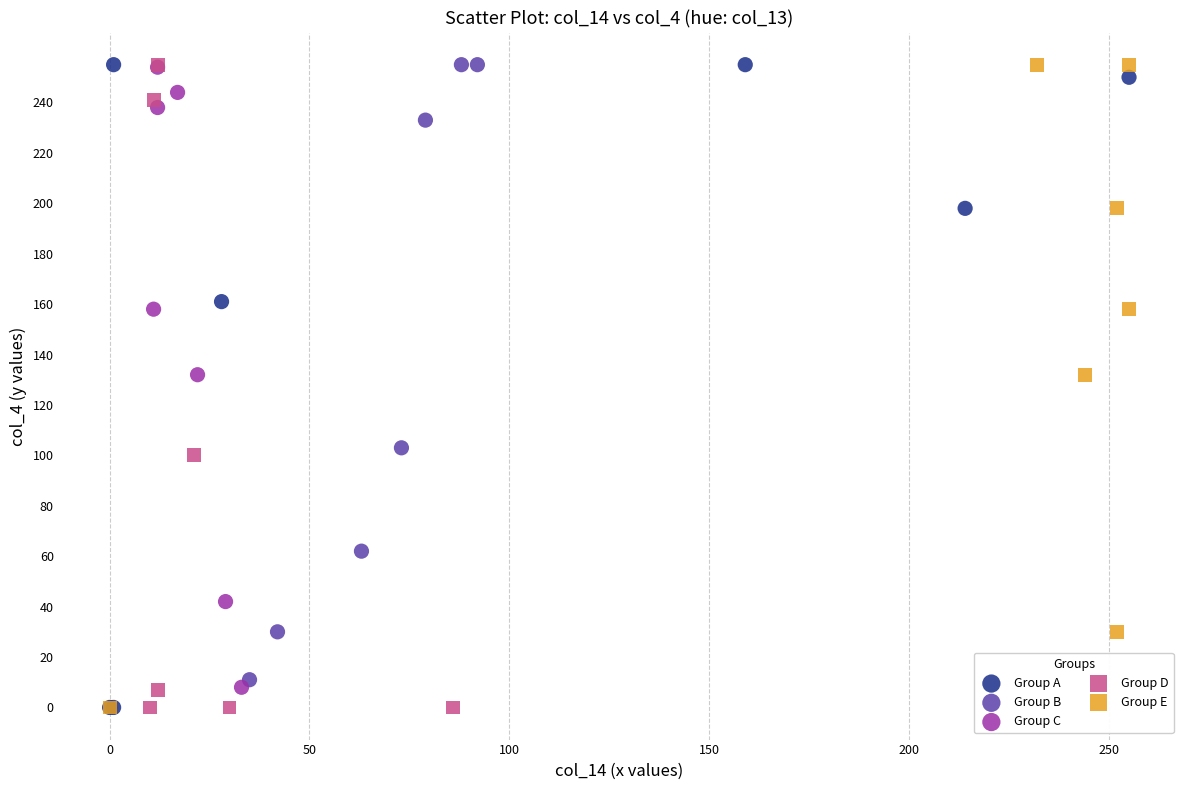

What are all the series names shown in the legend?

Group A, Group B, Group C, Group D, Group E